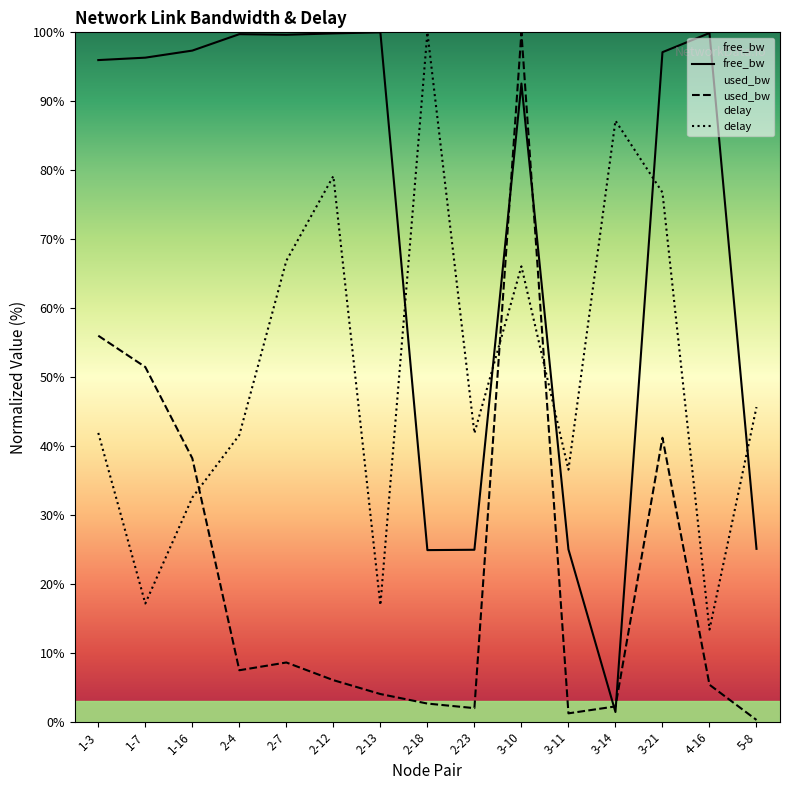

Which series changed the most between 2-13 and 3-10?

used_bw